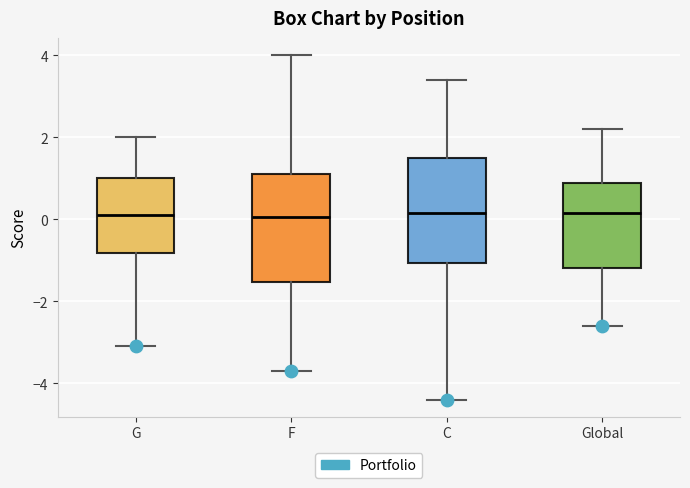

Where is the lower edge of the box for G on the y-axis? The values are not printed on the chart, so give them approximately, as read against the axis.

-0.8